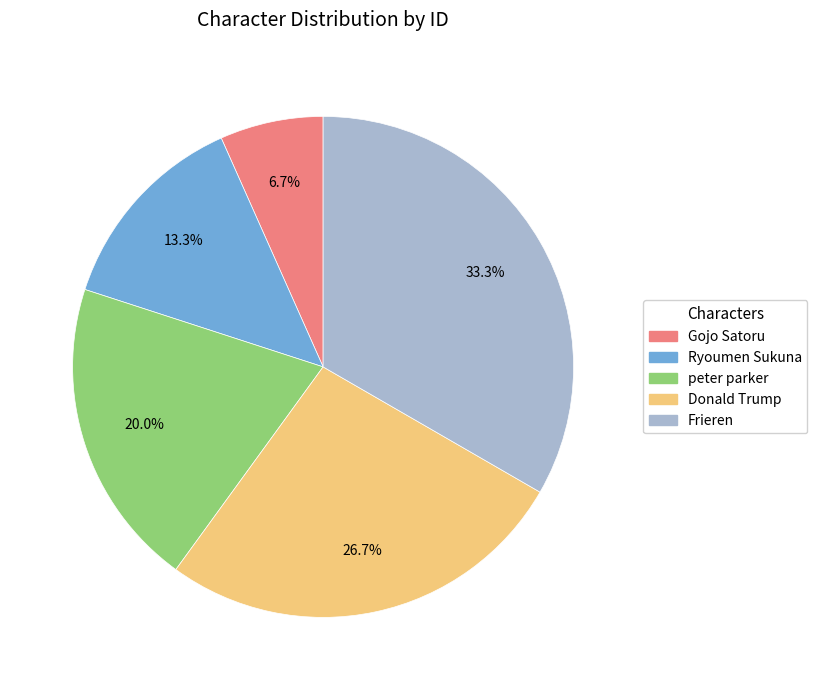

To the nearest percent, what is the difference between the largest and smallest slice percentages?

27%